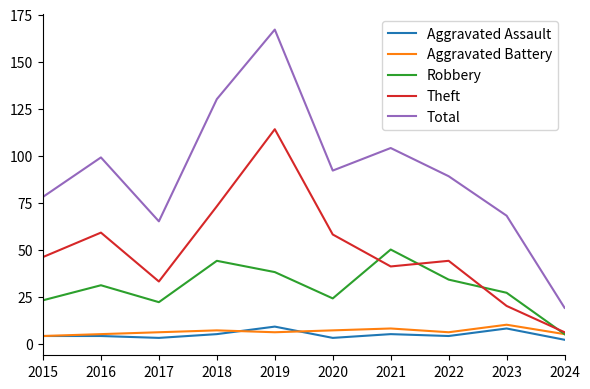

True or false: Total and Robbery intersect in this chart.

False